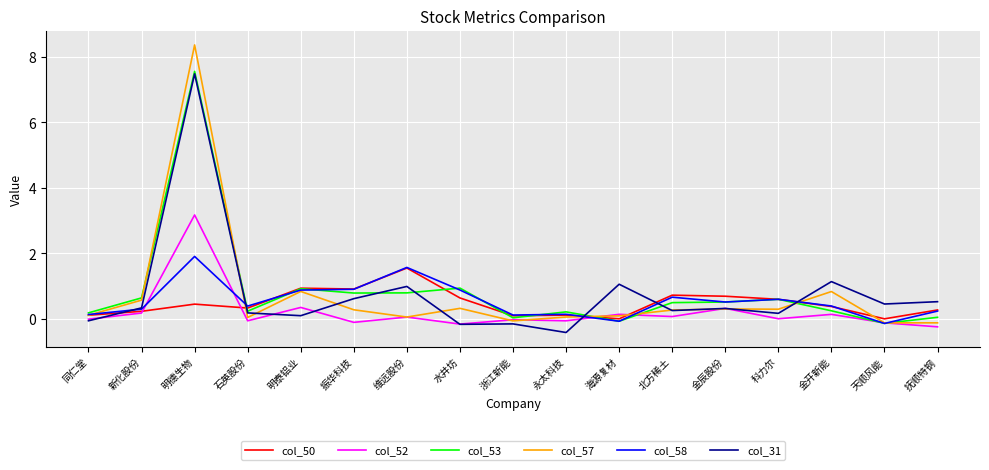

Where is the first local maximum for col_50?

明德生物